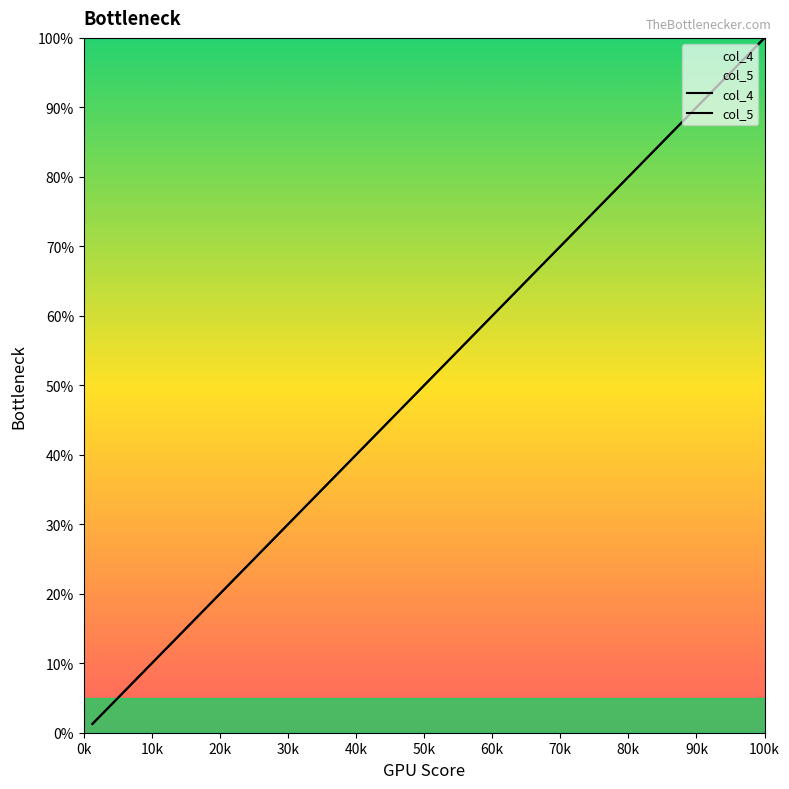

At 100k, list the series in order from largest to smallest.

col_4, col_5